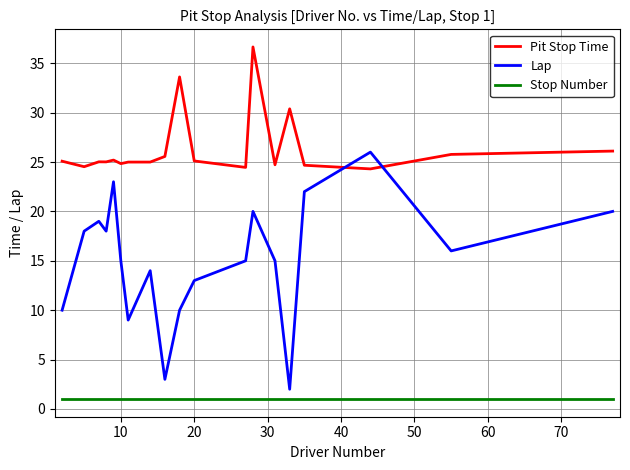

How many times do Pit Stop Time and Lap cross each other?

2